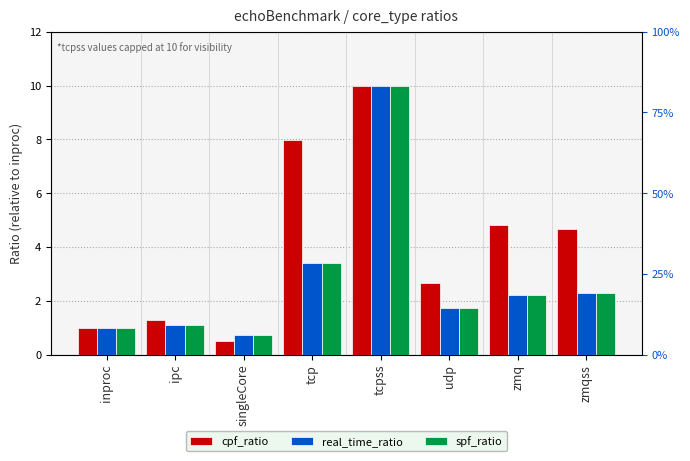

What is the label of the 3rd bar from the left?

singleCore